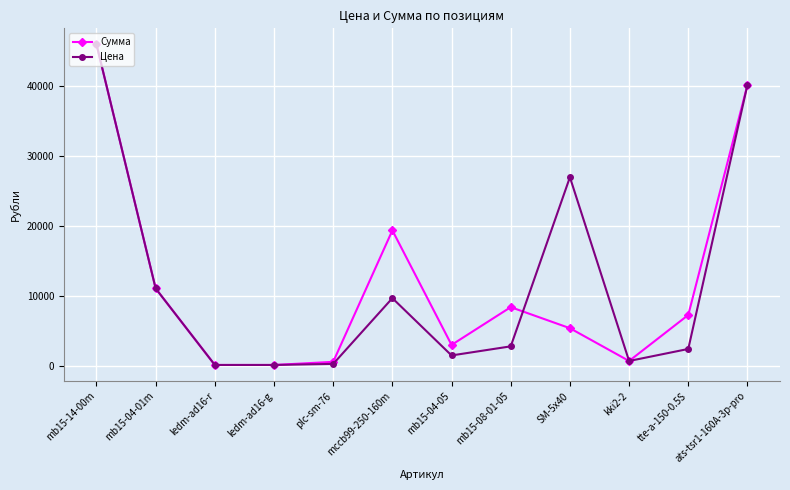

True or false: Сумма has a value of 45933.3 at mb15-14-00m.

True